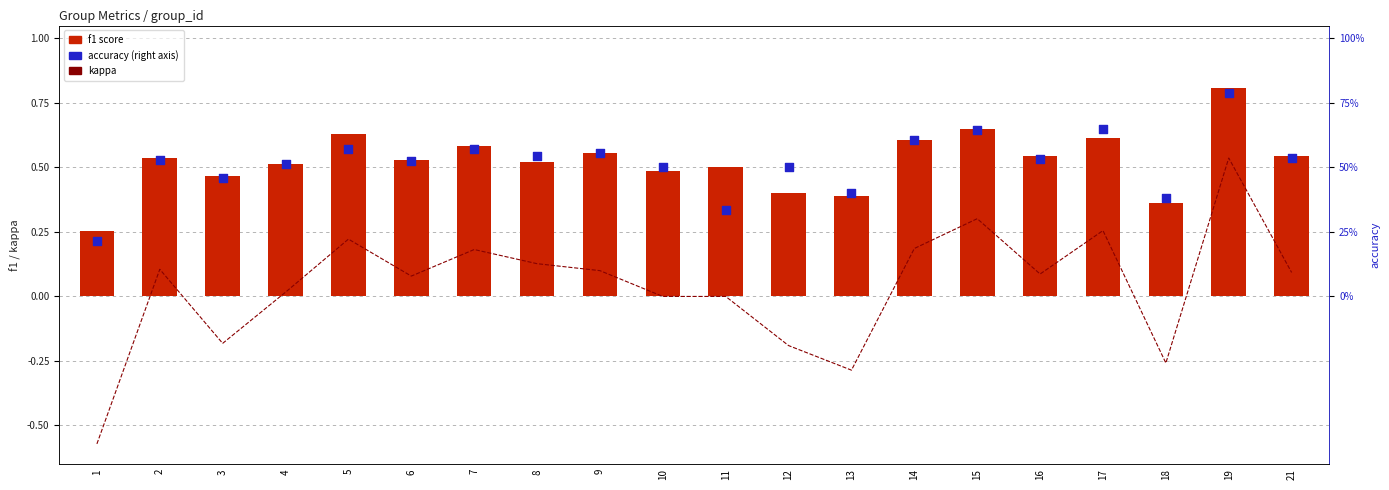

At how many categories does at least one series exceed 36?

18